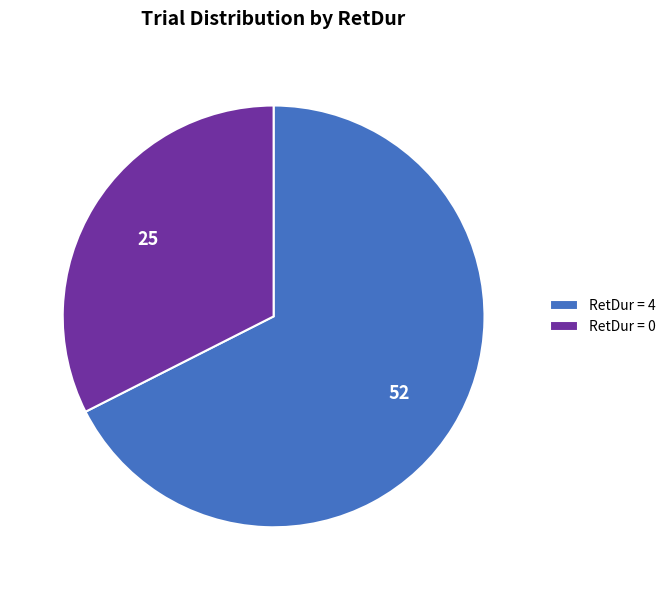

Between RetDur = 0 and RetDur = 4, which is larger?

RetDur = 4